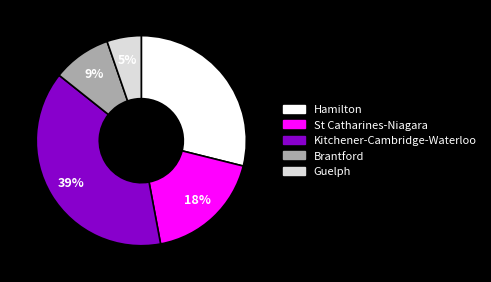

The Guelph slice represents 5% of the pie. True or false?

True